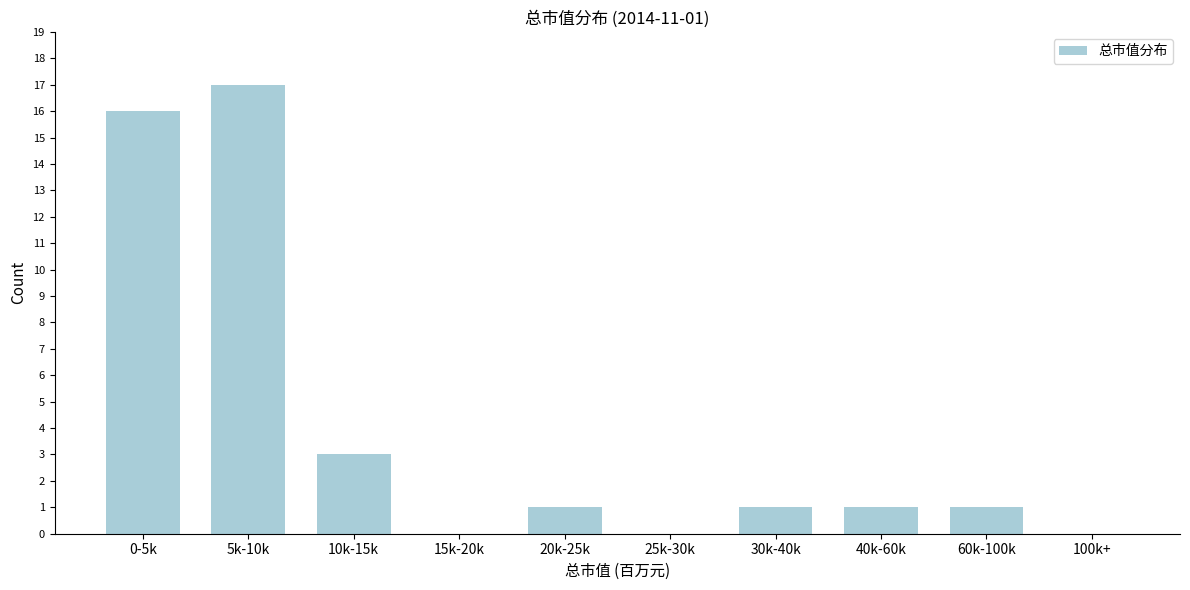

What is the sum of the values at 20k-25k and 5k-10k?

18